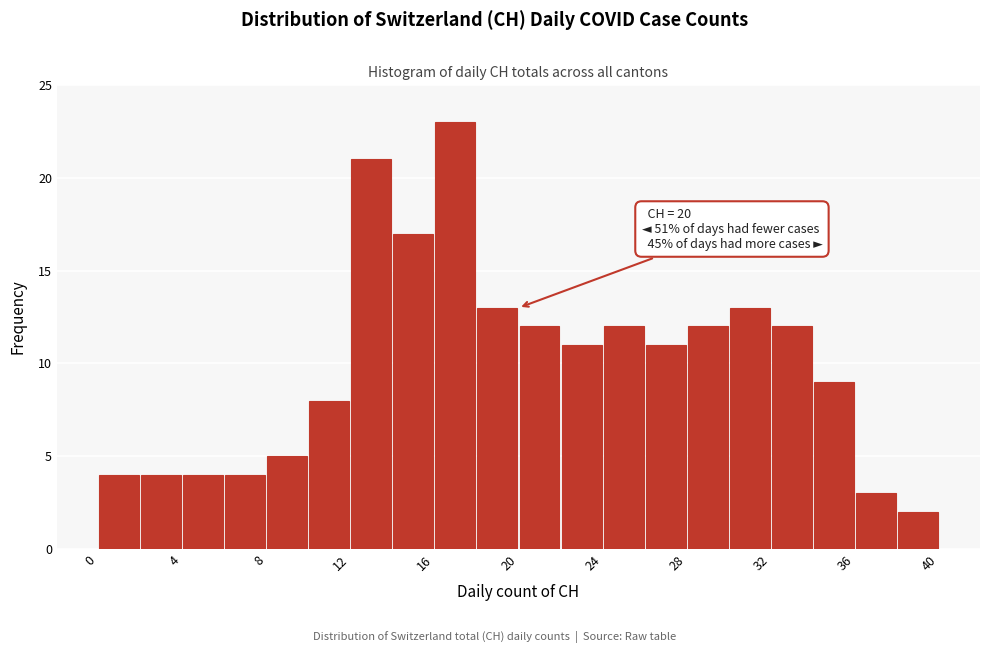

Which range on the x-axis has the tallest bar?

16 to 18